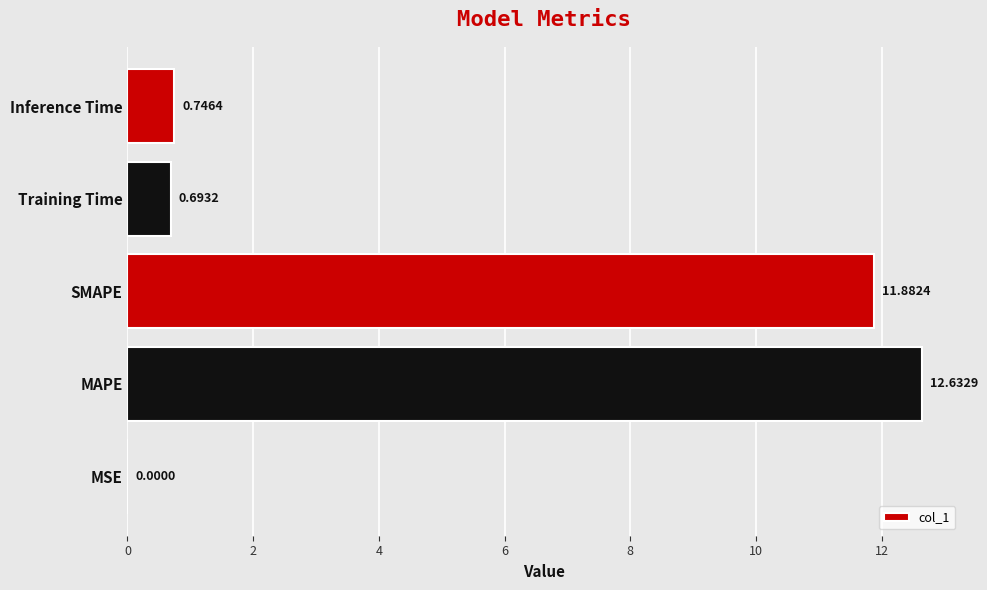

What is the change in value from SMAPE to Inference Time?

-11.1